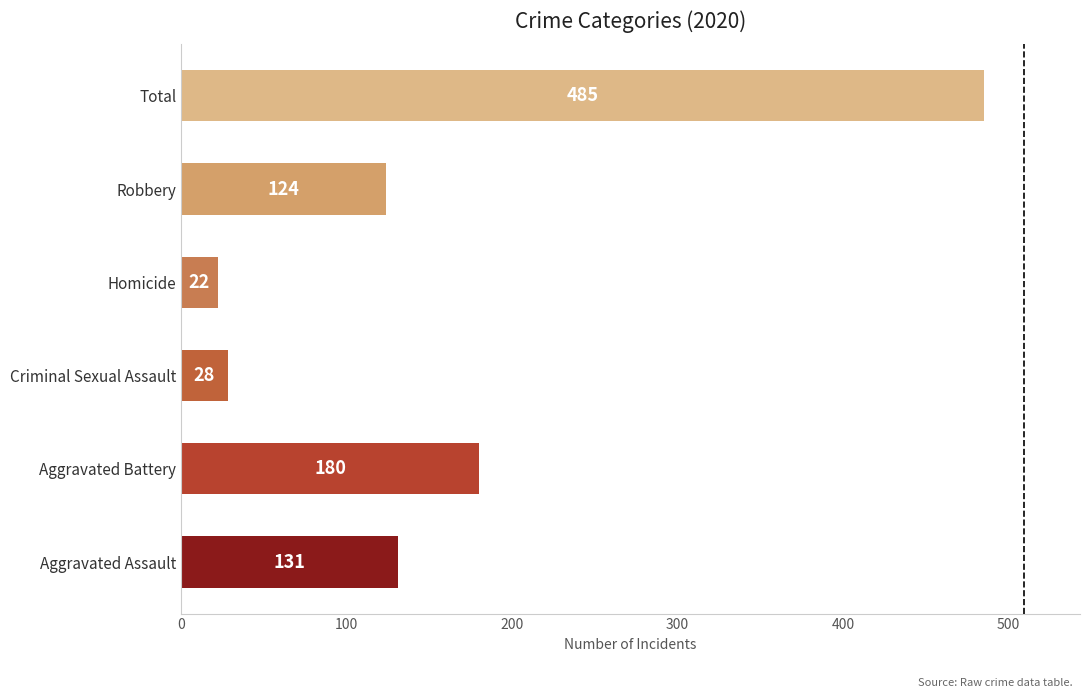

Where is the data nearest to the value 253?

Aggravated Battery